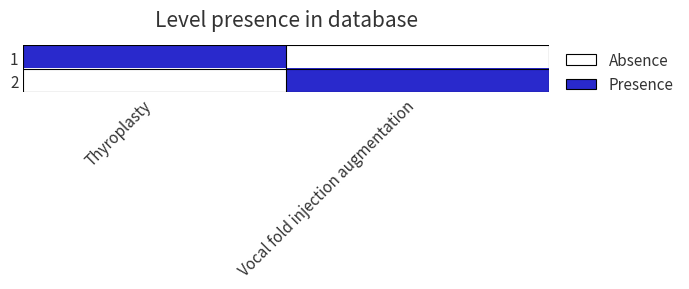

Reading left to right, what are all the values shown in this chart?

1: Thyroplasty=1	Vocal fold injection augmentation=0
2: Thyroplasty=0	Vocal fold injection augmentation=1